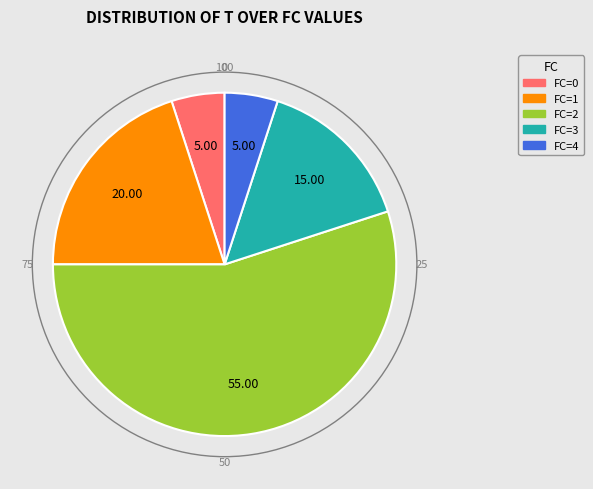

Is there a majority slice in this chart?

Yes